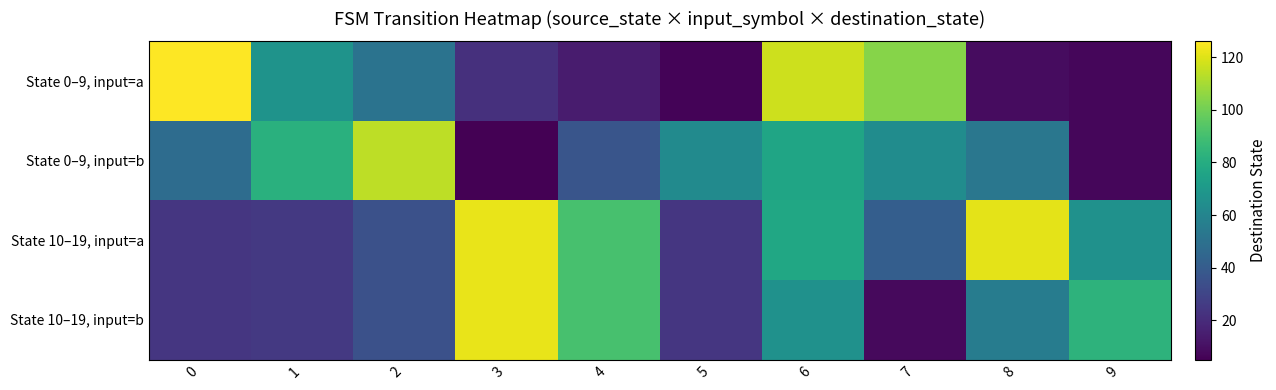

Reading left to right, list all the values displayed in this chart.

State 0–9, input=a: 0=126	1=67	2=51	3=22	4=14	5=6	6=117	7=104	8=9	9=7
State 0–9, input=b: 0=48	1=82	2=114	3=5	4=37	5=63	6=76	7=64	8=53	9=7
State 10–19, input=a: 0=24	1=25	2=35	3=122	4=91	5=24	6=77	7=41	8=121	9=66
State 10–19, input=b: 0=24	1=25	2=35	3=122	4=91	5=24	6=66	7=8	8=56	9=83